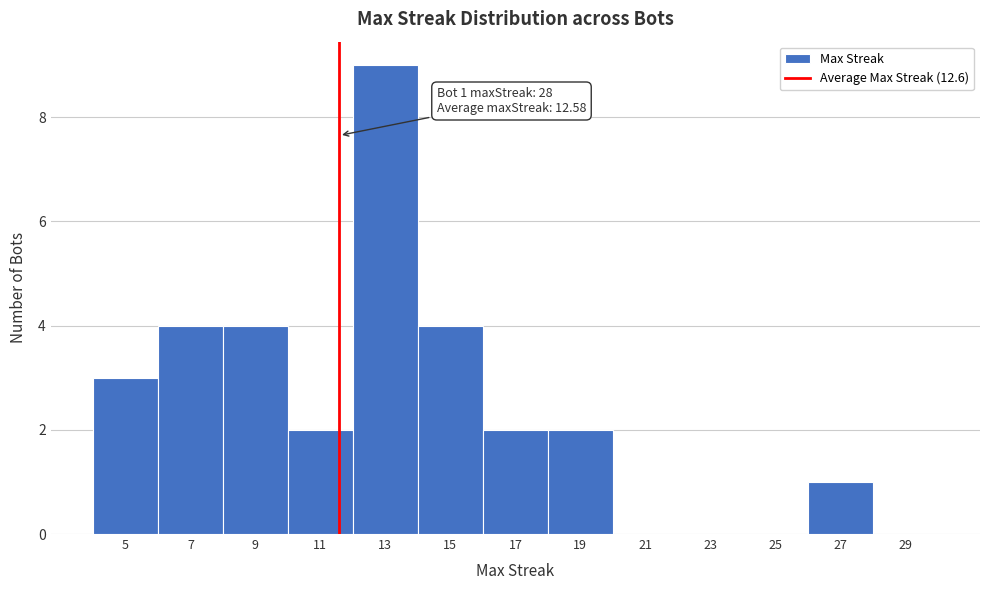

Reading left to right, transcribe all the data shown in this chart.

5=3	7=4	9=4	11=2	13=9	15=4	17=2	19=2	21=0	23=0	25=0	27=1	29=0